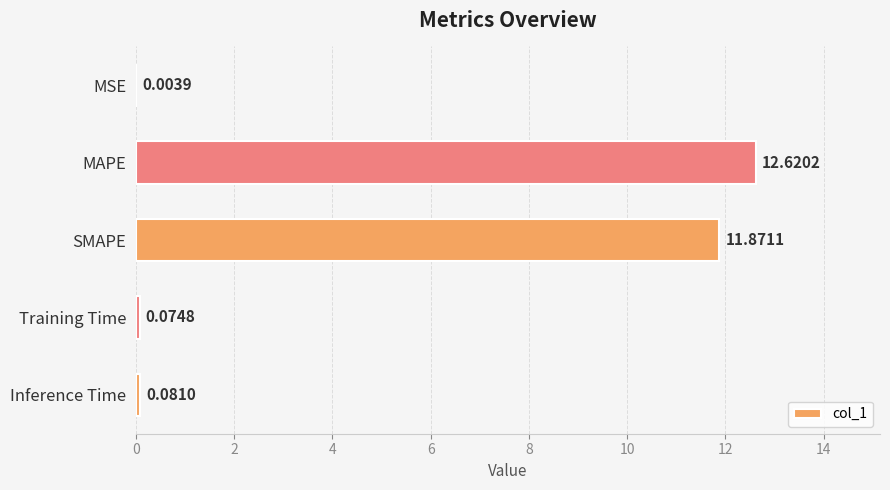

How many categories are shown in the chart?

5